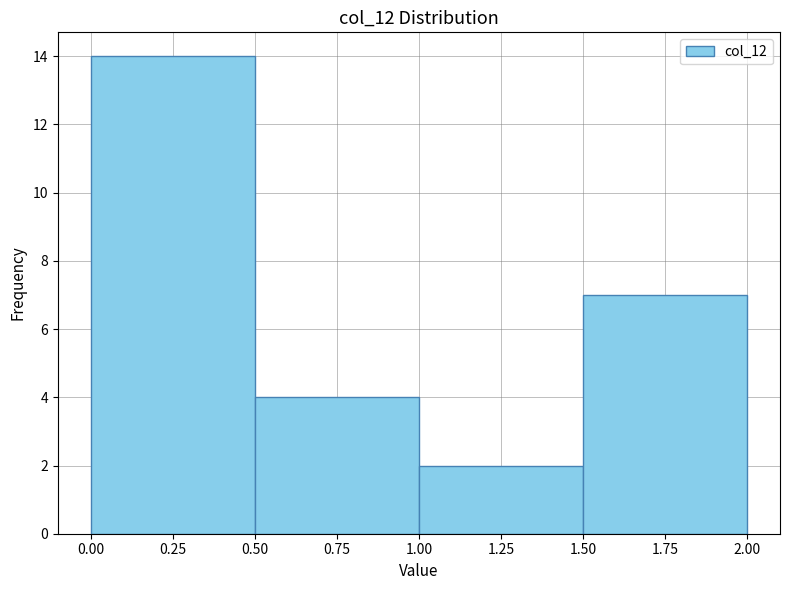

Over which range of the x-axis is the bar tallest?

0.00 to 0.50